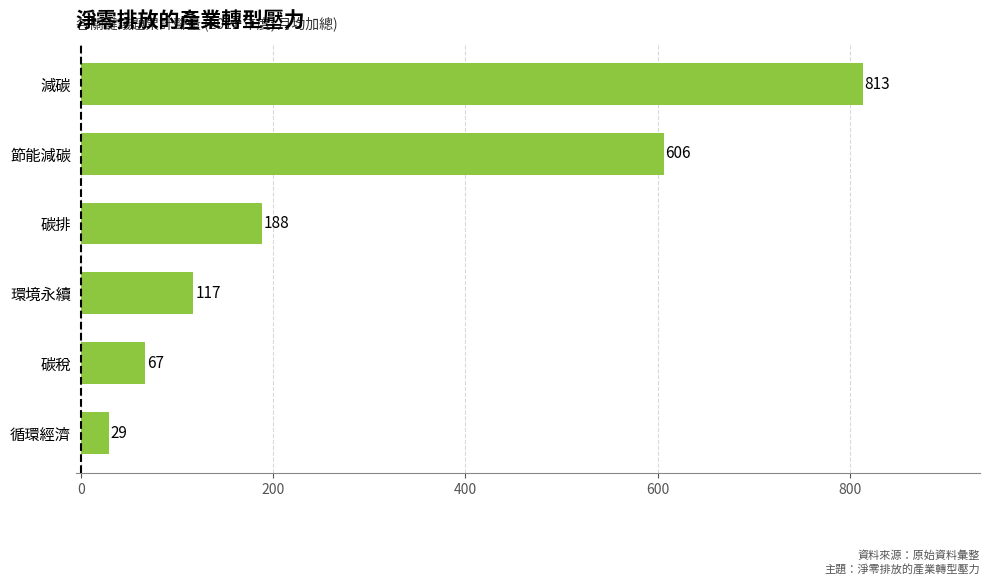

Approximately how many times larger is the value at 節能減碳 compared to 碳排?

3.2